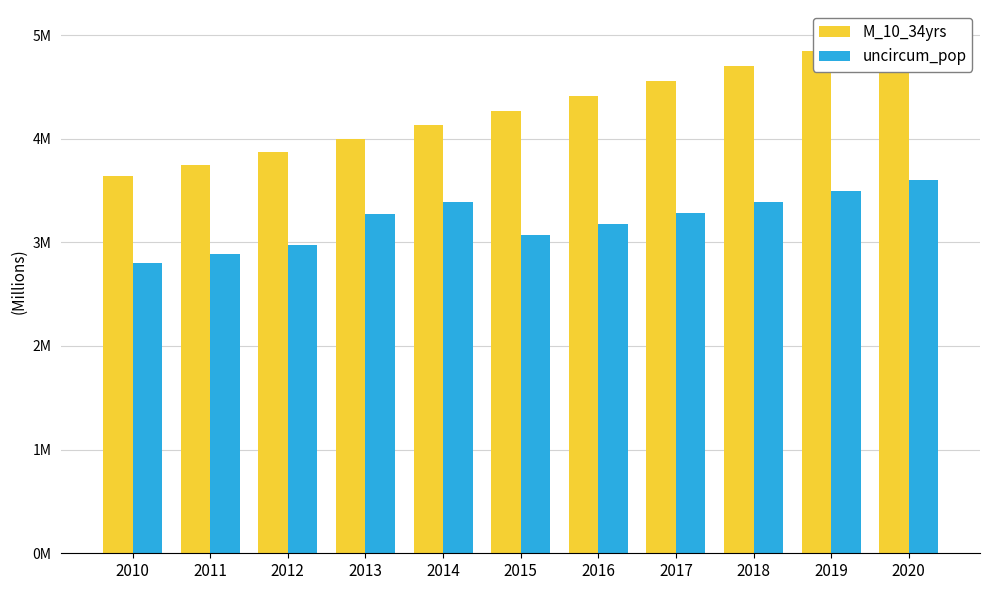

What is the difference between the highest and lowest values at 2020?

1.4